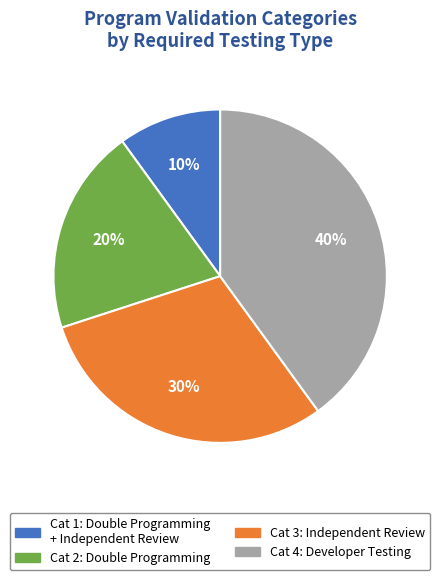

Count the number of slices in the pie.

4